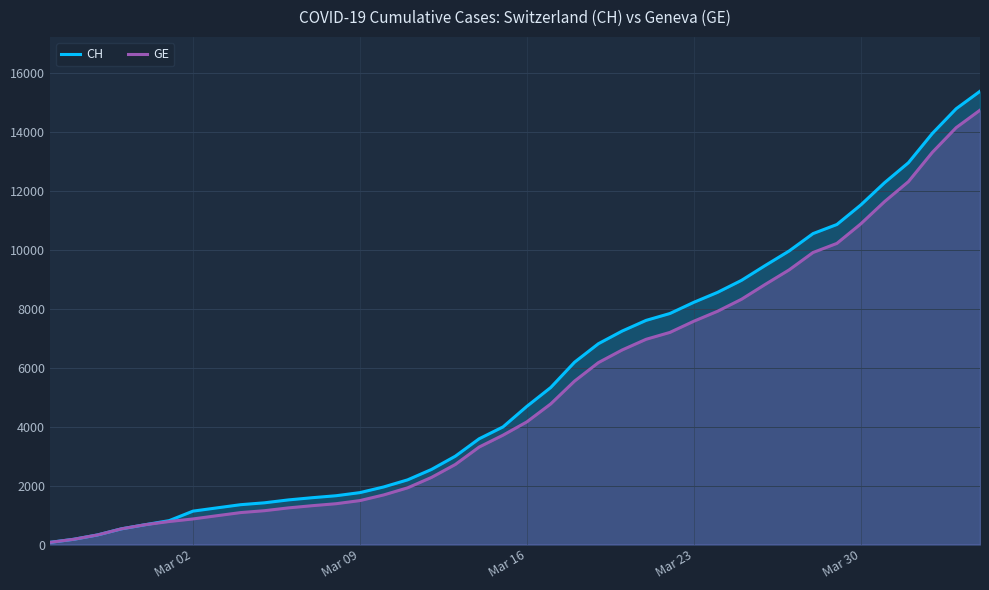

Which series has the widest spread of values?

CH